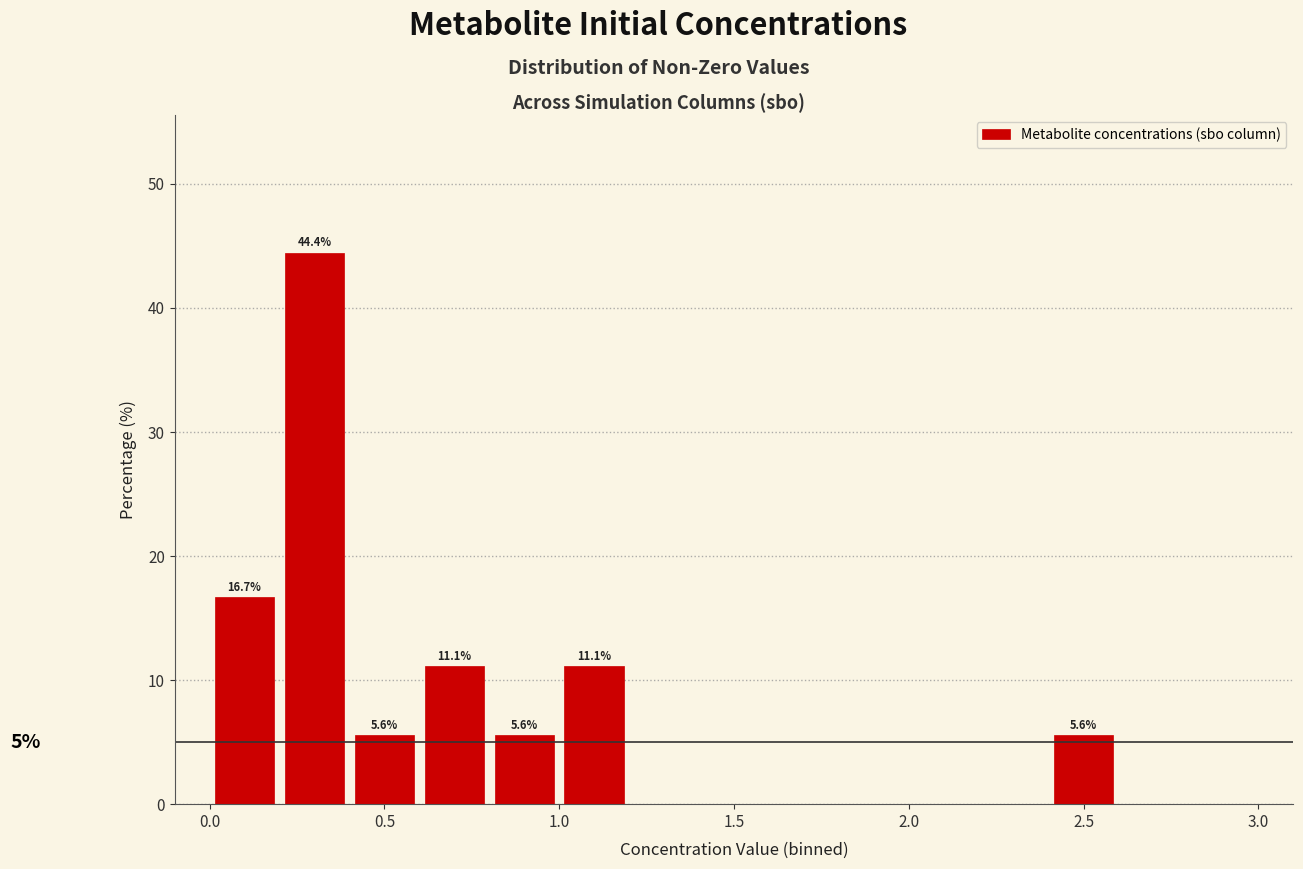

Which range on the x-axis has the tallest bar?

0.2 to 0.4